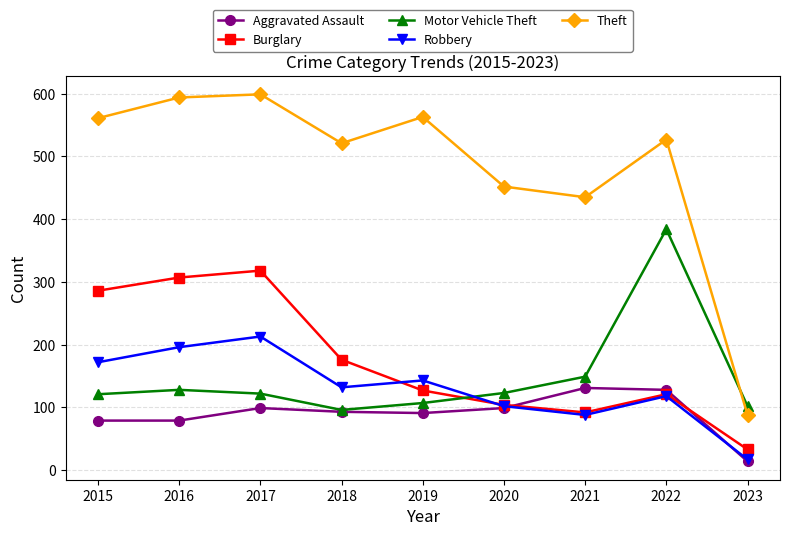

List the labels in order of Robbery value, largest first.

2017, 2016, 2015, 2019, 2018, 2022, 2020, 2021, 2023